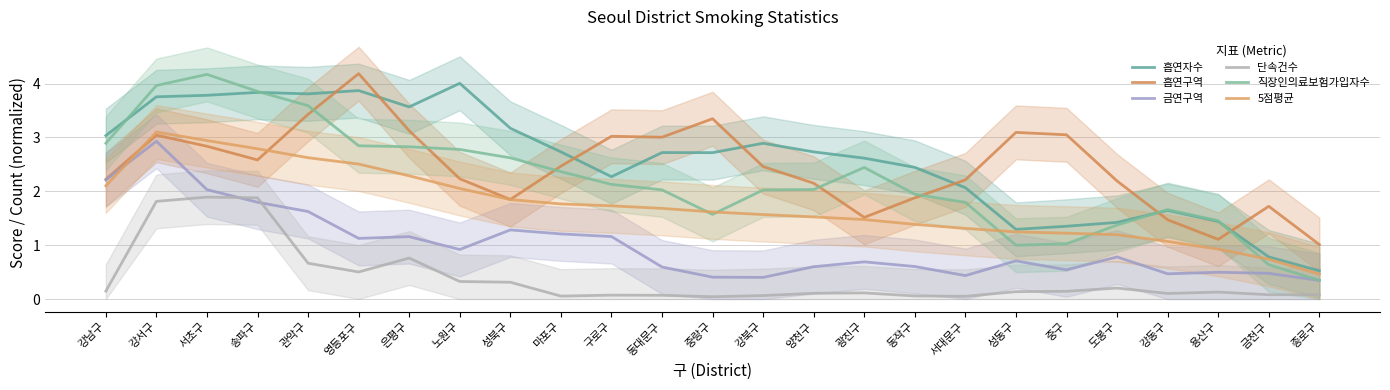

What is the value of the 흡연구역 point at the 16th from the left?

1.5